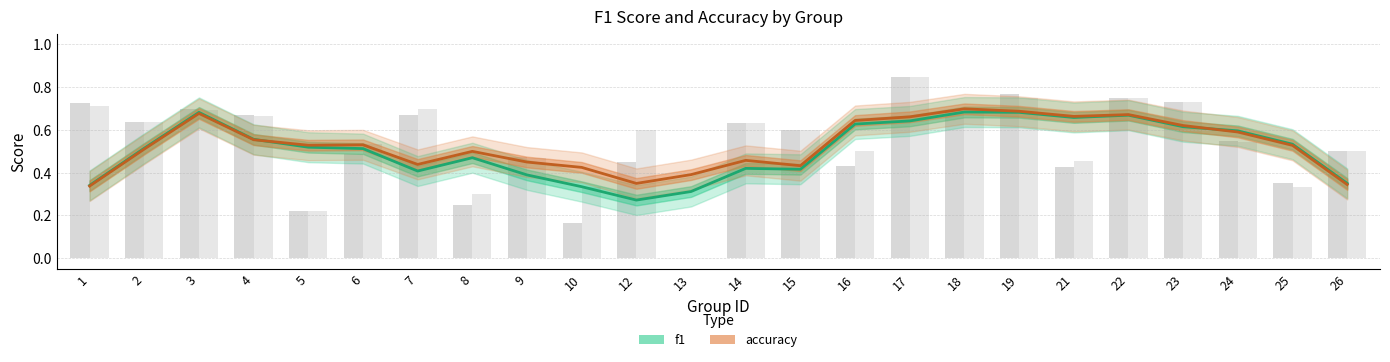

How many accuracy values are between 0 and 1?

24